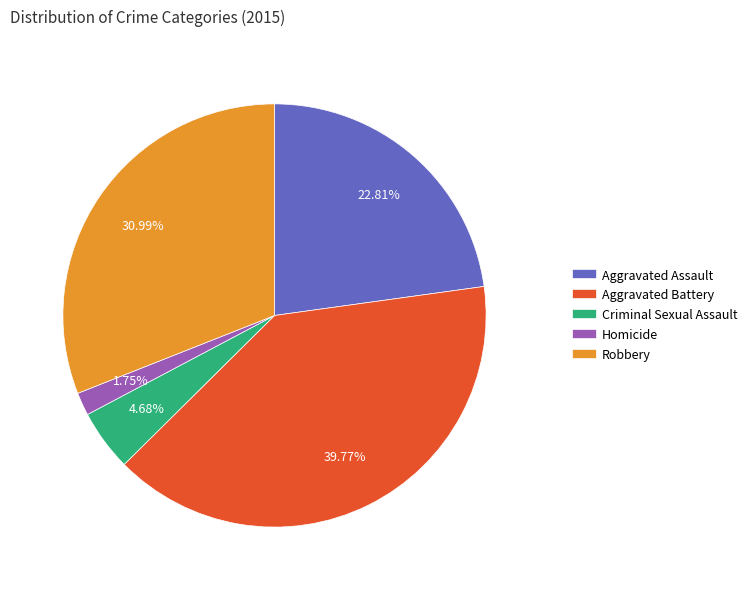

What percentage is the Homicide slice, to the nearest percent?

2%